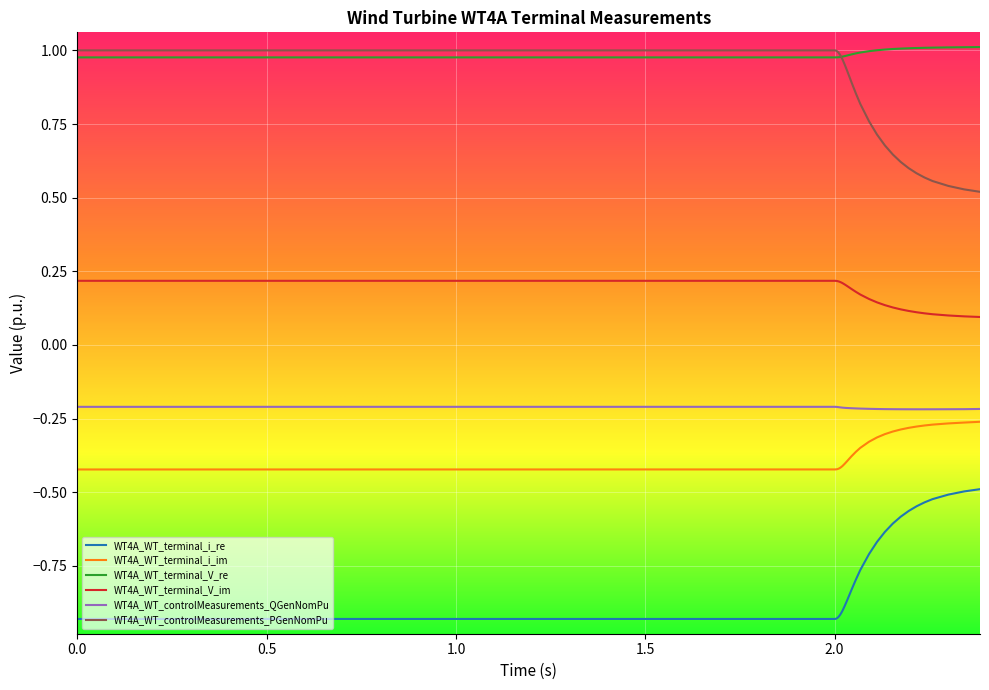

True or false: WT4A_WT_controlMeasurements_QGenNomPu has a value of -0.1 at 1.5.

False